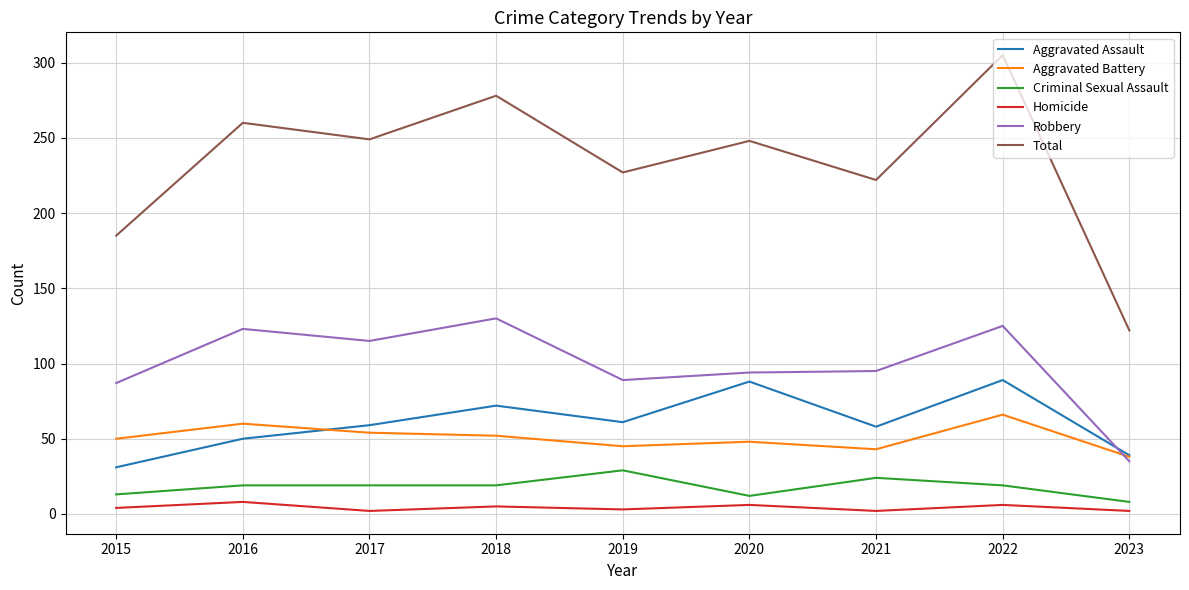

At which label is Robbery closest to 82?

2015